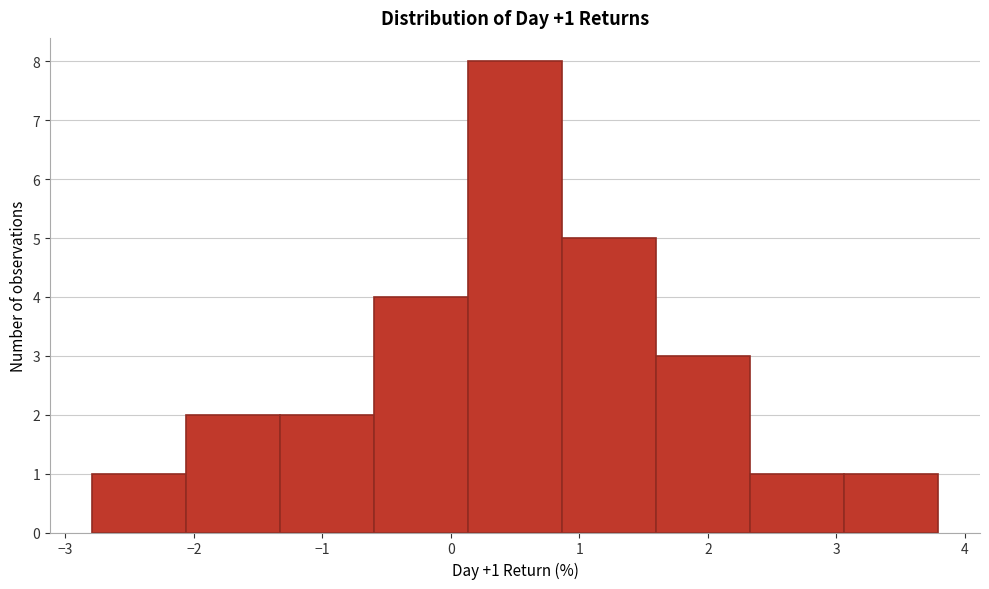

Which range on the x-axis has the tallest bar?

0.1 to 0.9